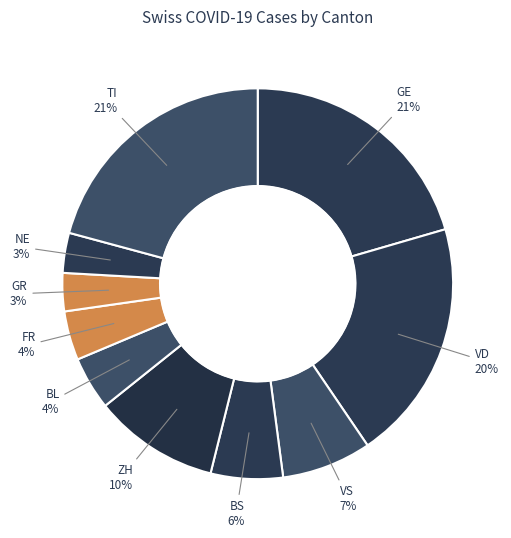

To the nearest percent, what is the average slice percentage?

10%